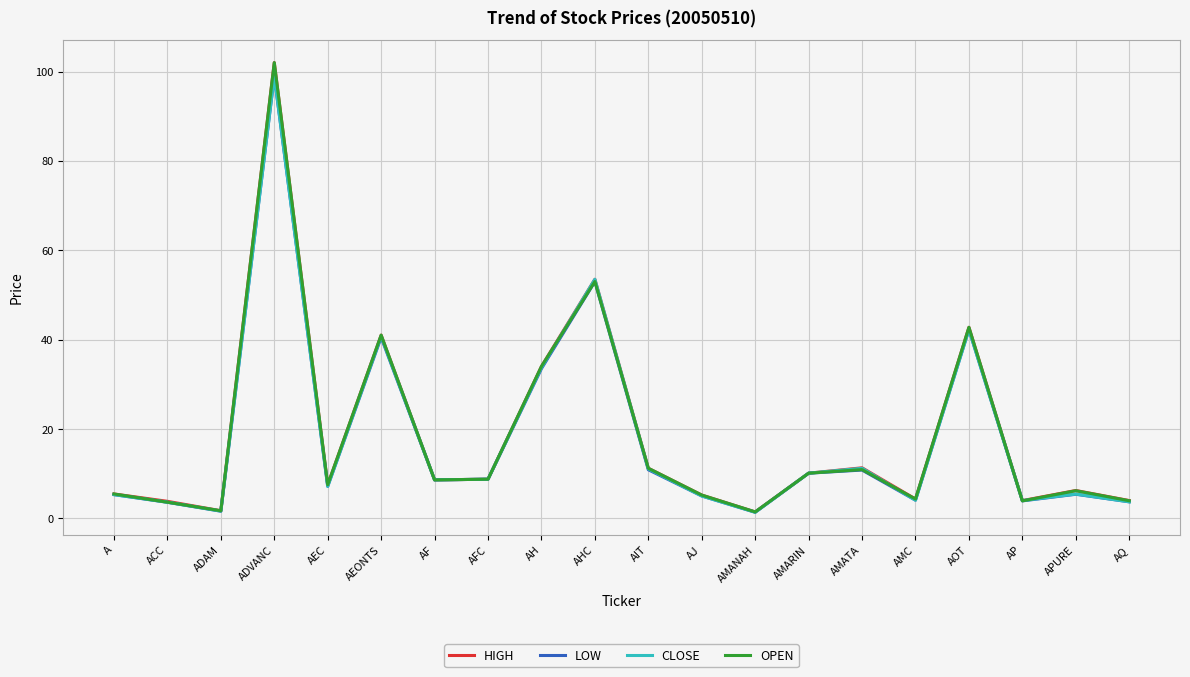

What is the maximum value shown in the chart?

102.0